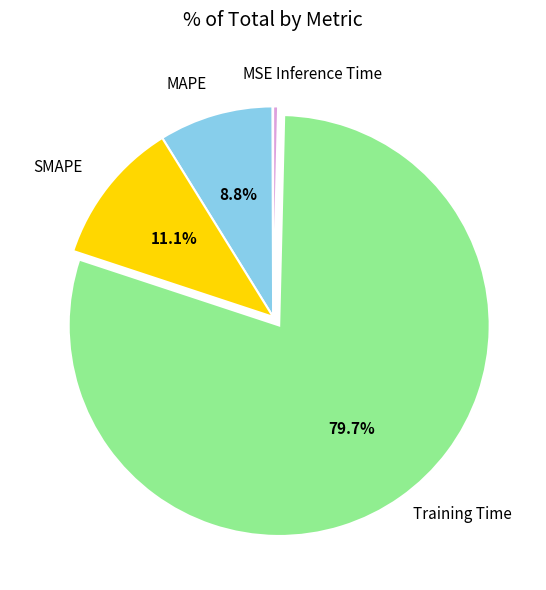

Which slice is the largest?

Training Time